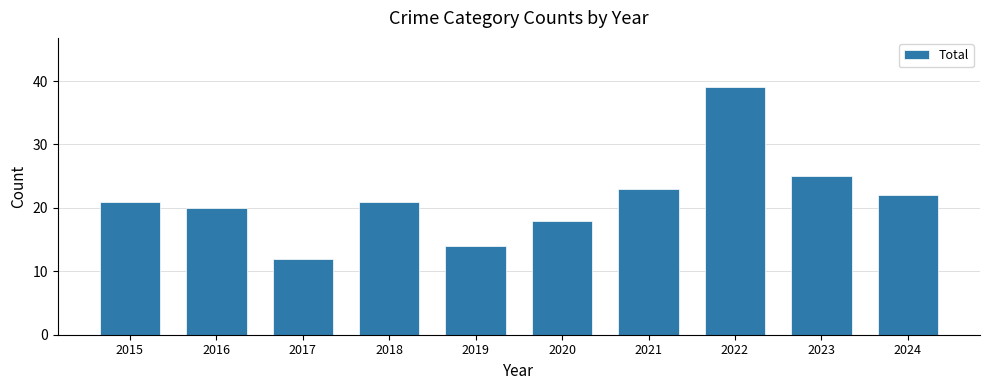

Between 2020 and 2017, which is larger?

2020